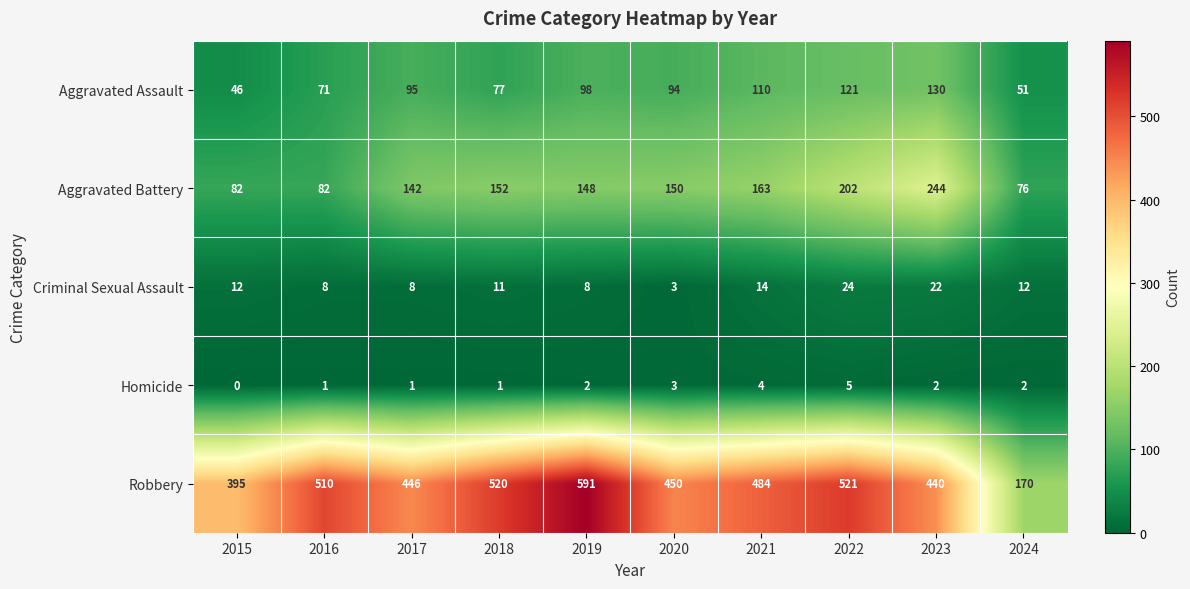

Is it true that Criminal Sexual Assault equals 31 at 2023?

False